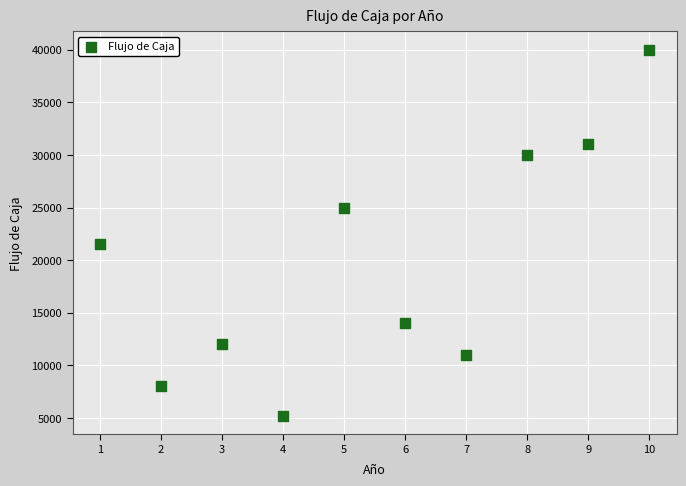

What Y value in the scatter plot is closest to 22600?

21500